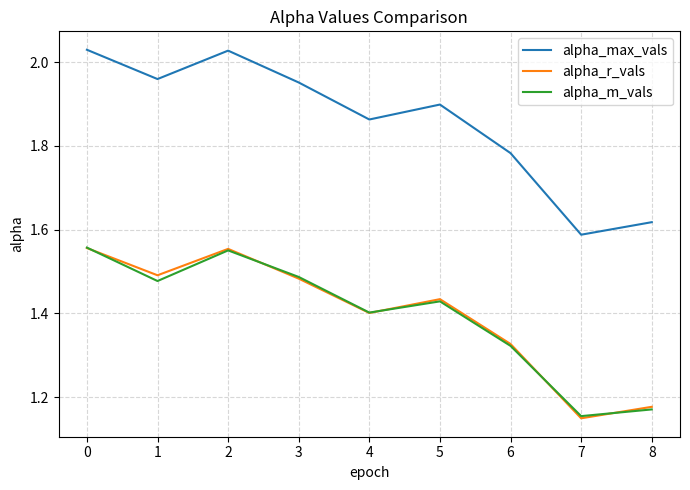

The value of alpha_r_vals at 3 is 1.9. True or false?

False